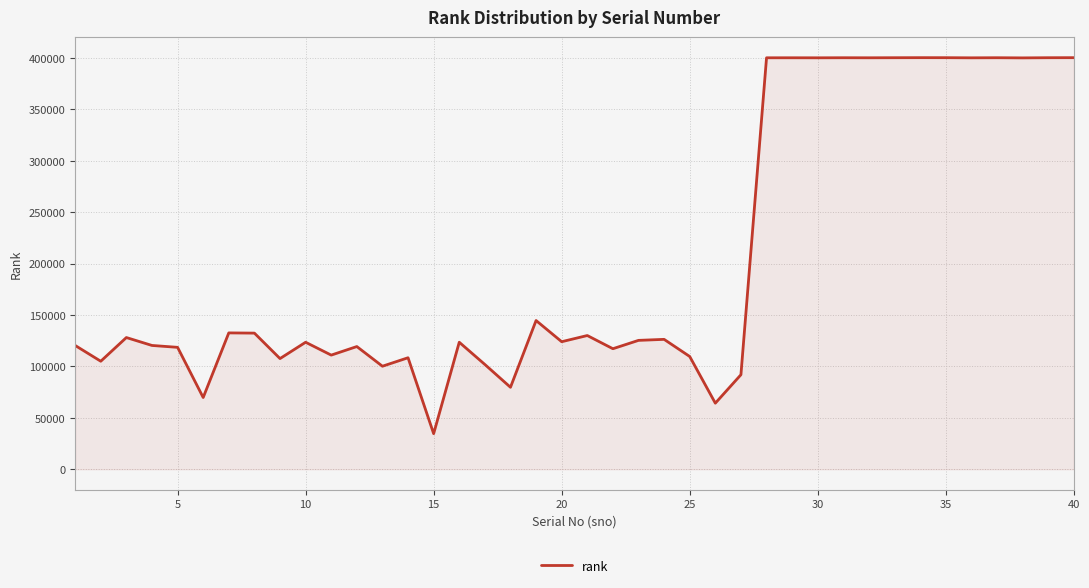

What is the greatest value displayed?

400213